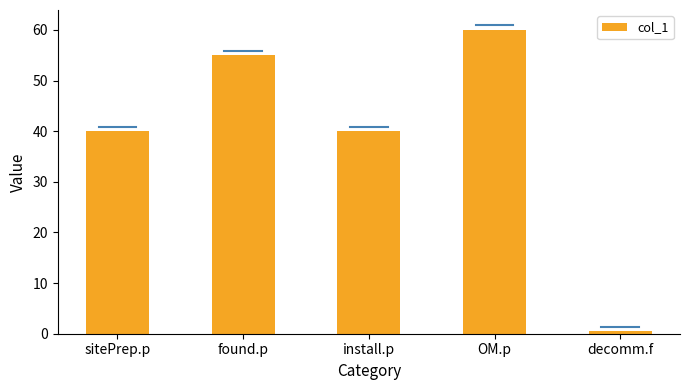

Are the bars horizontal?

No